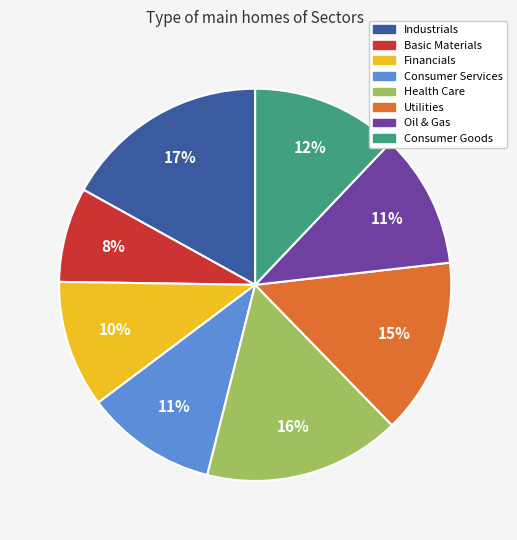

Combined, do Industrials and Financials account for over 50%?

No